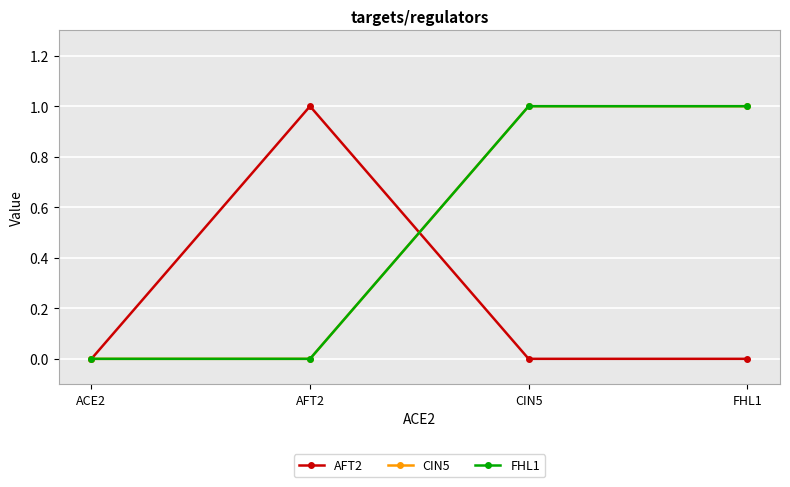

Which series has the widest spread of values?

AFT2